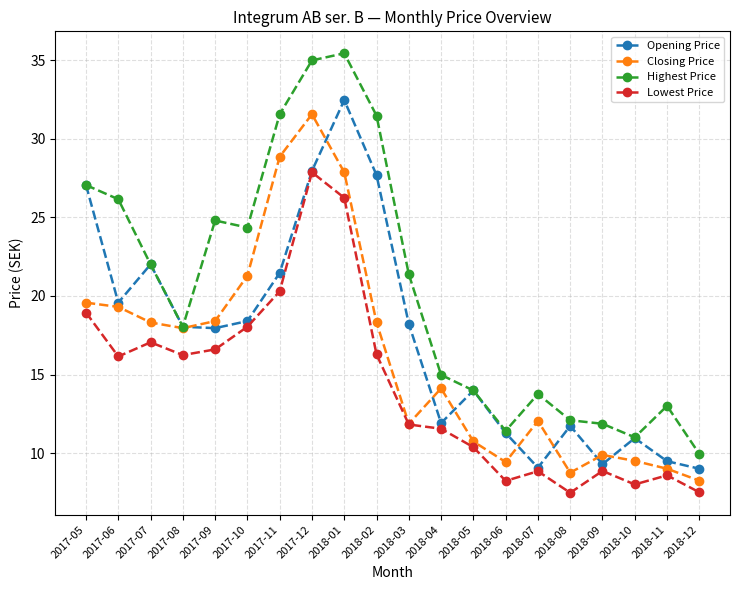

How many lines are shown in the chart?

4